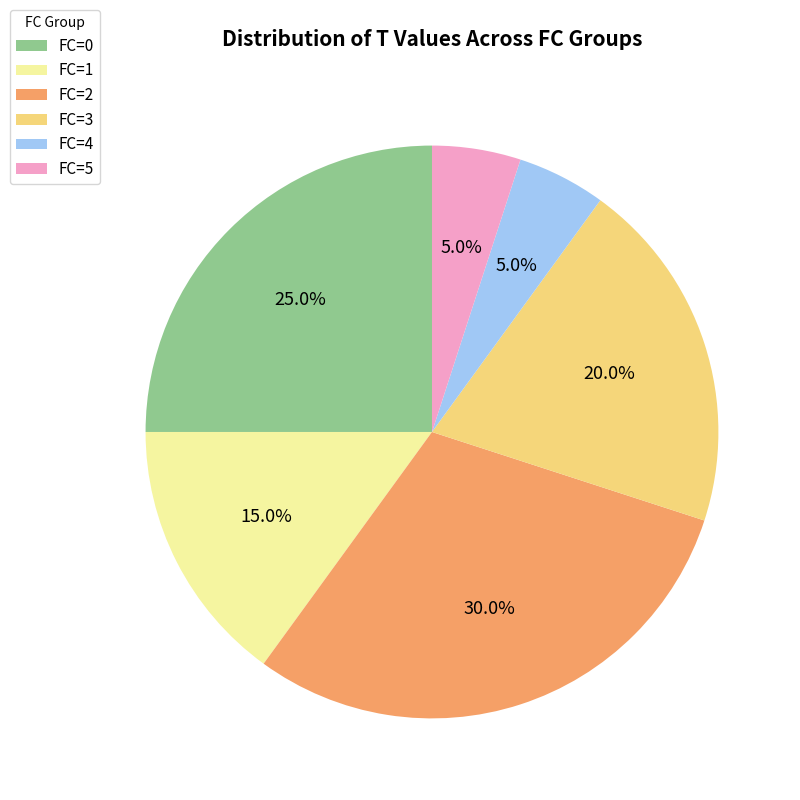

How many segments does this pie chart have?

6